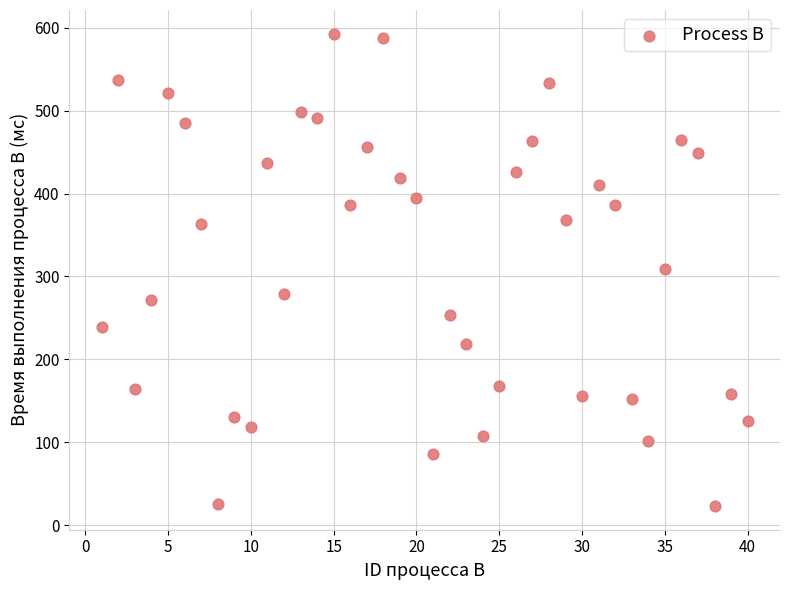

What is the range of X values (max minus min)?

39